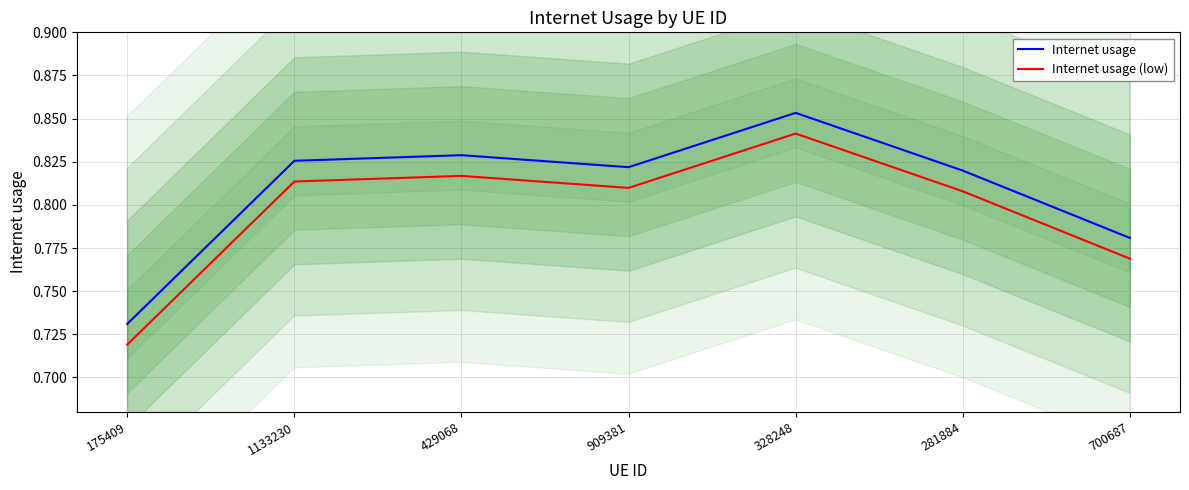

What is the value of the Internet usage point at the 2nd from the left?

0.8